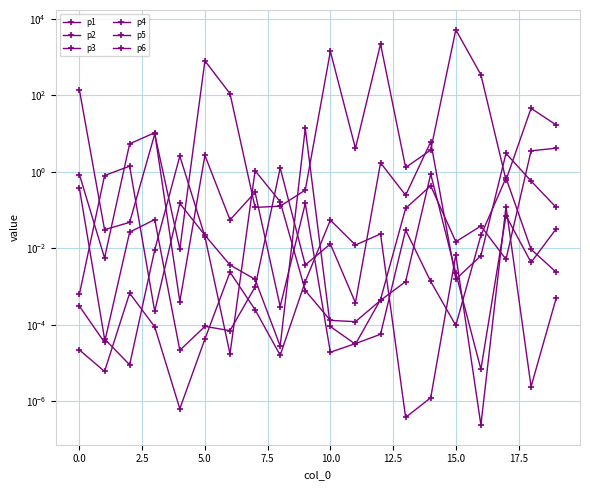

What is the value of the p1 point at the 9th from the left?

0.1